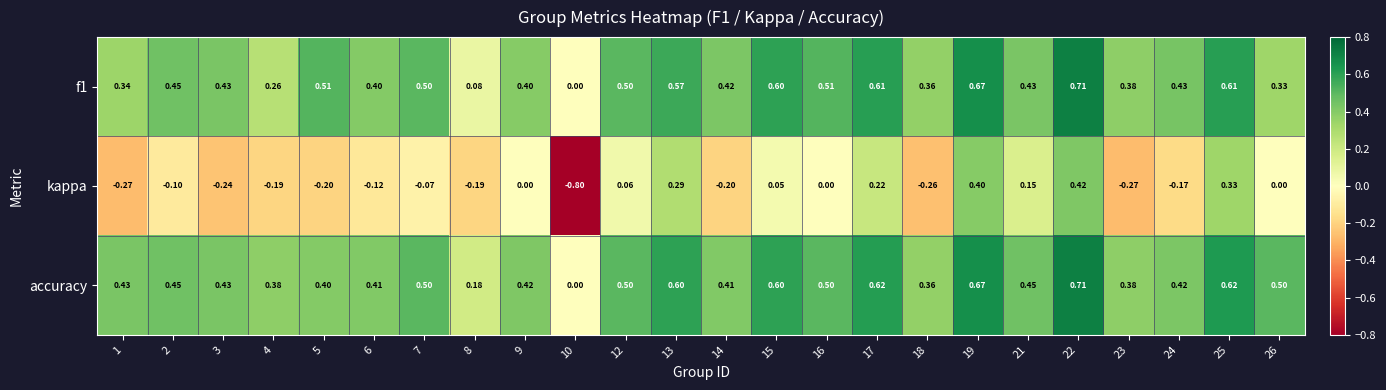

Which series has the largest range (max minus min)?

kappa